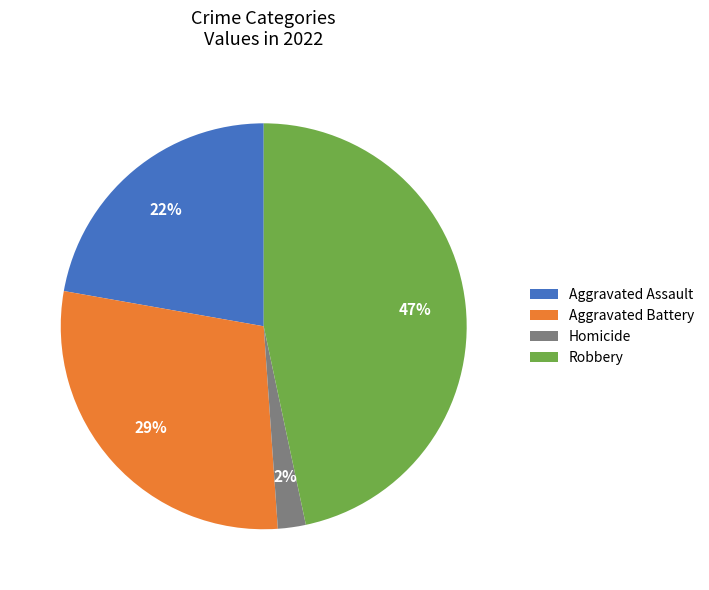

What percentage is the Robbery slice, to the nearest percent?

47%